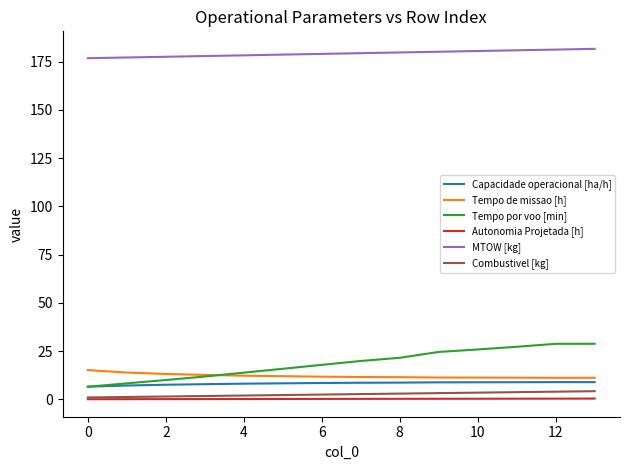

Which series has the widest spread of values?

Tempo por voo [min]